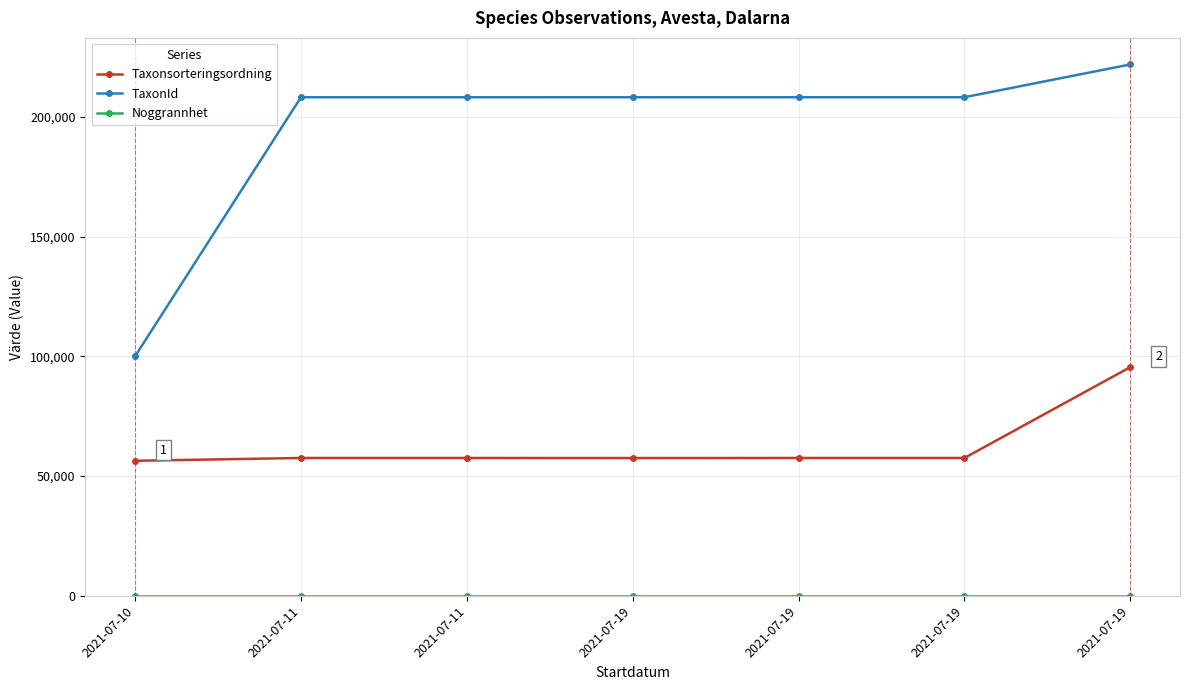

How many data points does each series have?

7